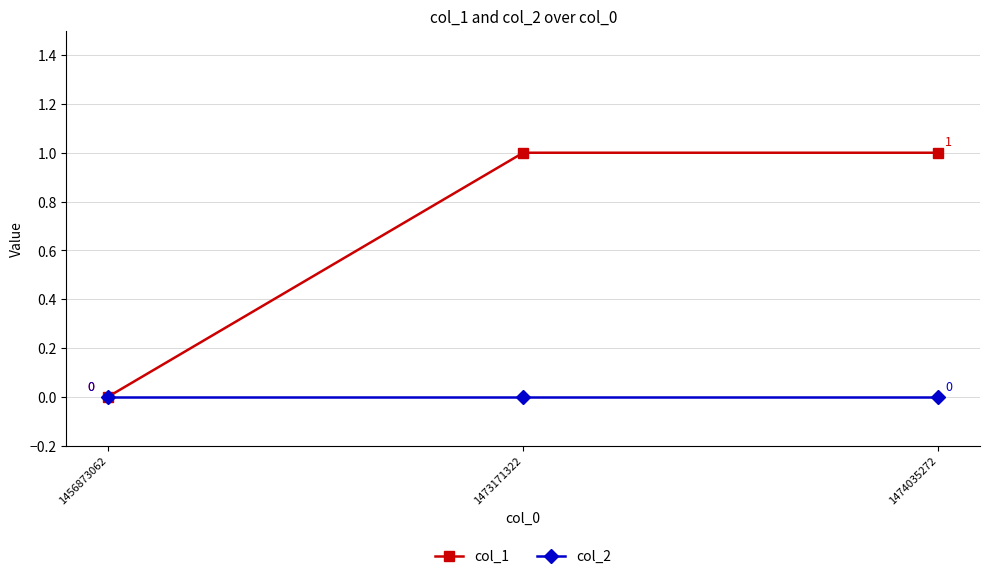

The col_2 series shows 0 at 1456873062. True or false?

True